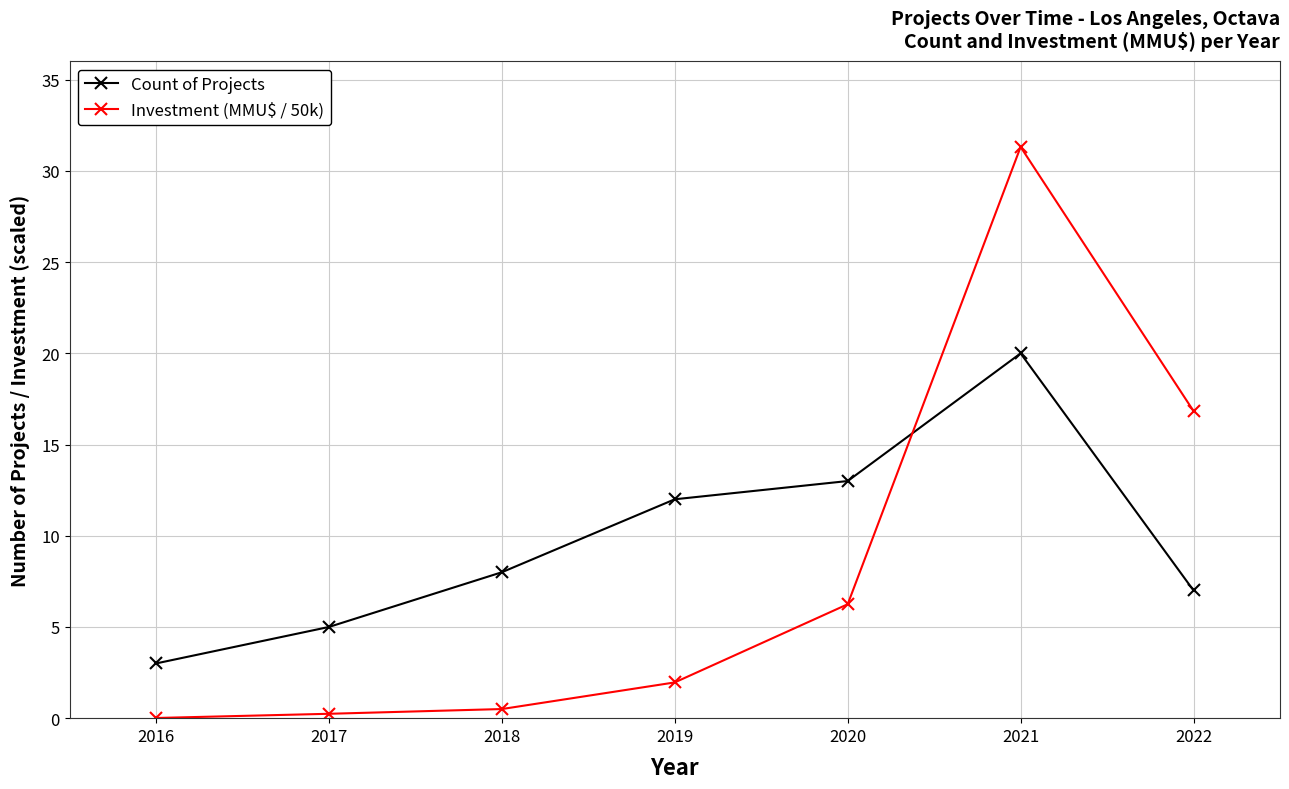

The value of Count of Projects at 2017 is 1.3. True or false?

False